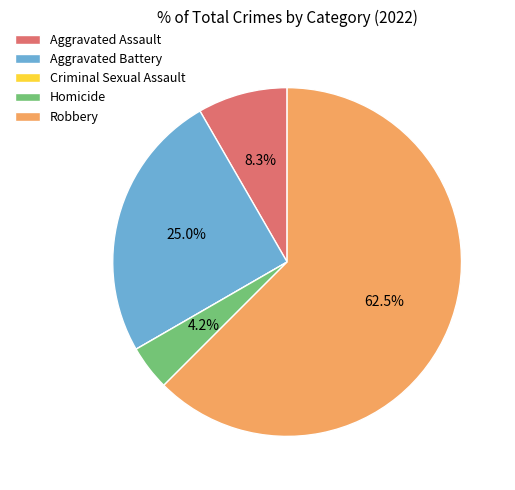

What is the largest slice in the pie chart?

Robbery